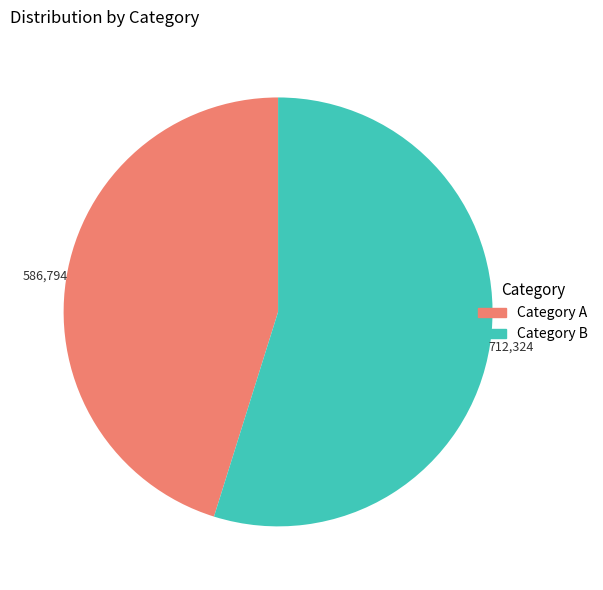

True or false: Category B accounts for 66% of the total.

False